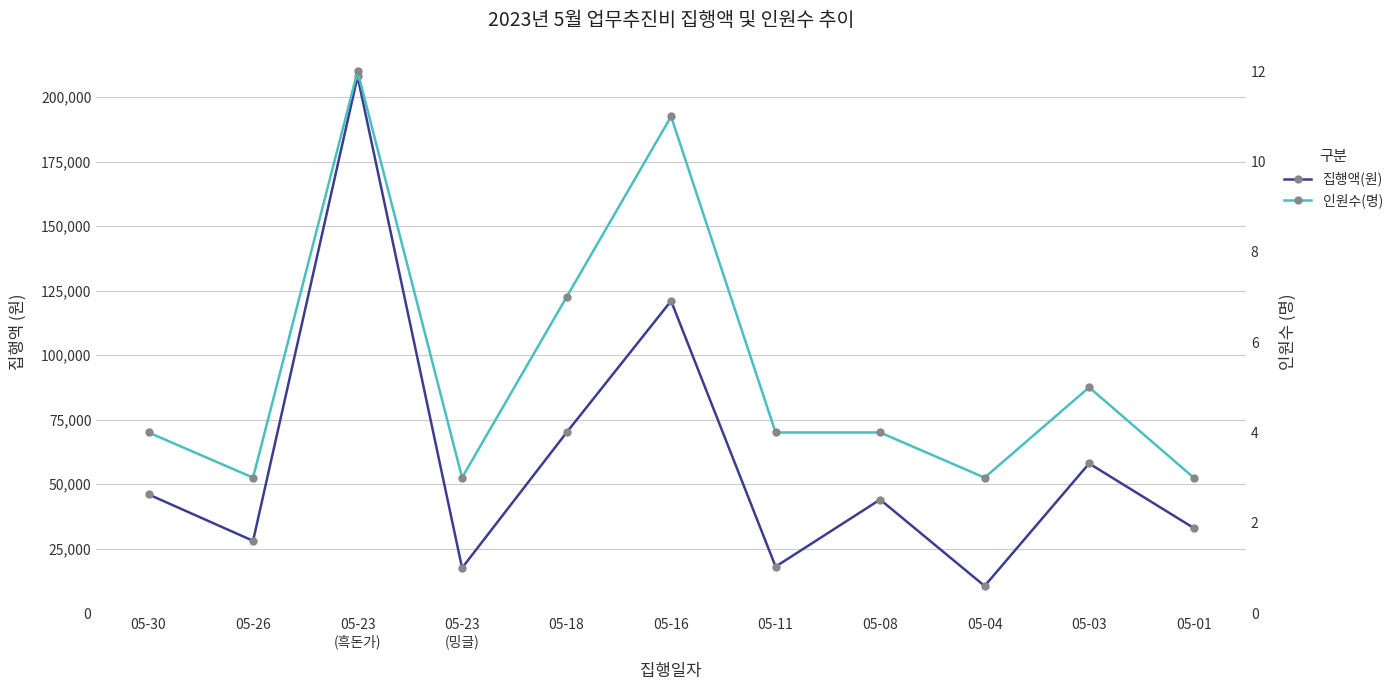

Is it true that 집행액(원) equals 22019 at 05-03?

False